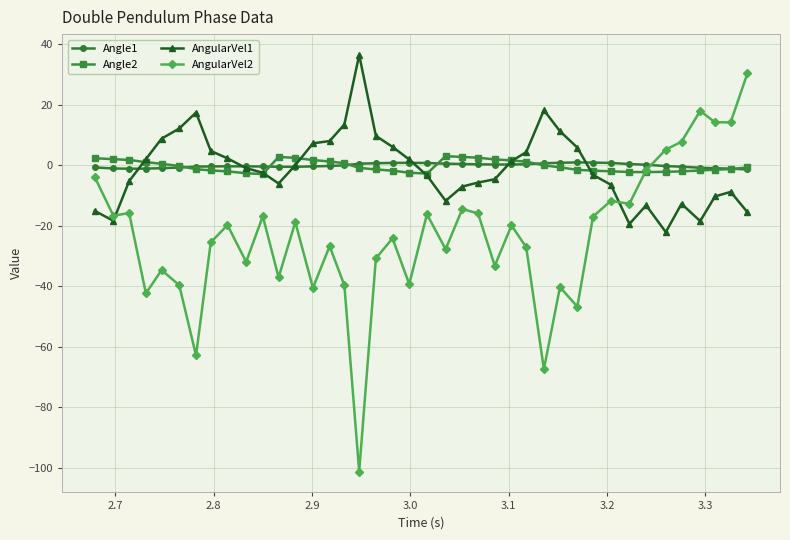

Which series ends up on top after the final intersection of AngularVel2 and Angle2?

AngularVel2